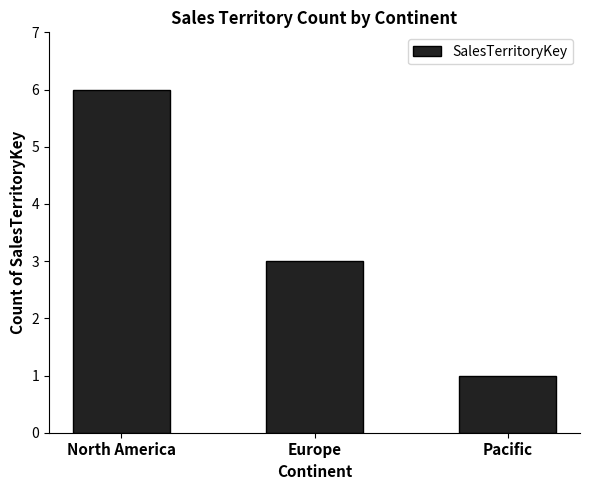

What is the value of the 1st bar from the left?

6